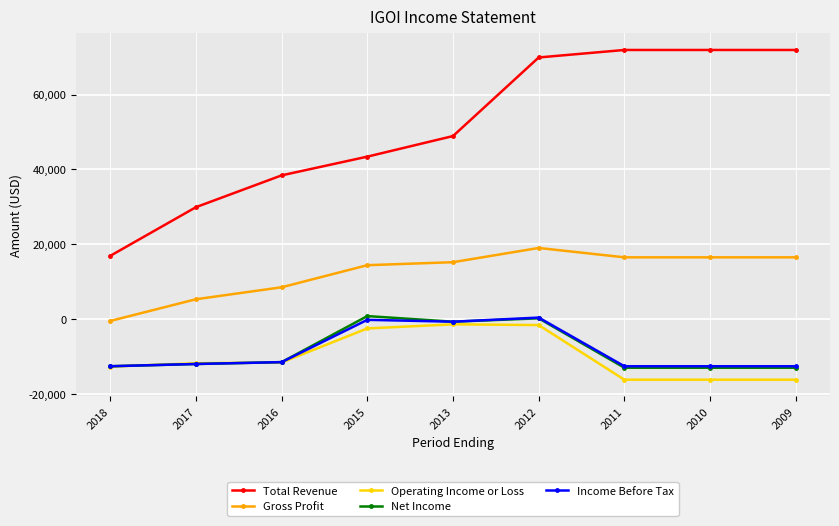

What is the difference between the second highest and minimum values in the Gross Profit series?

17000